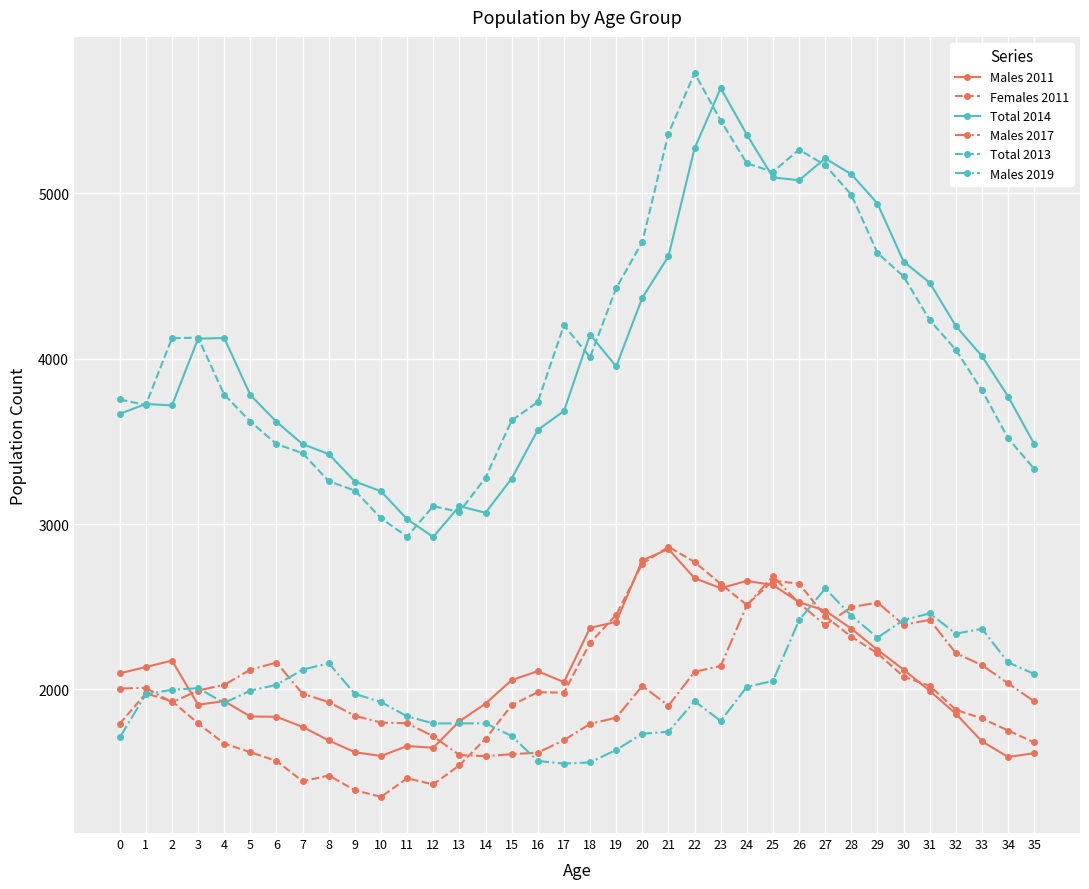

At which category does the chart reach its minimum across all series?

10